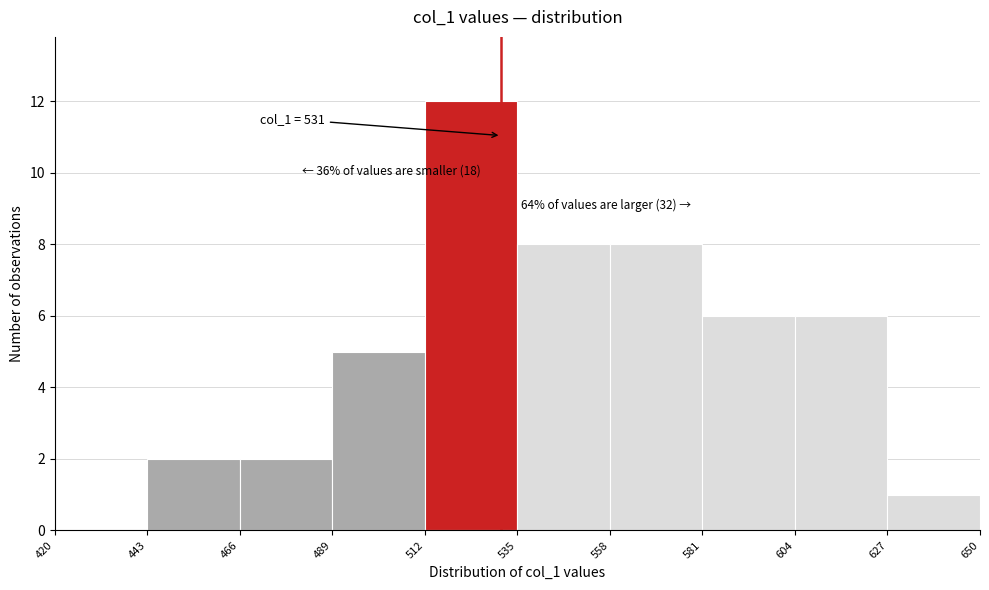

Which range on the x-axis has the tallest bar?

512 to 535